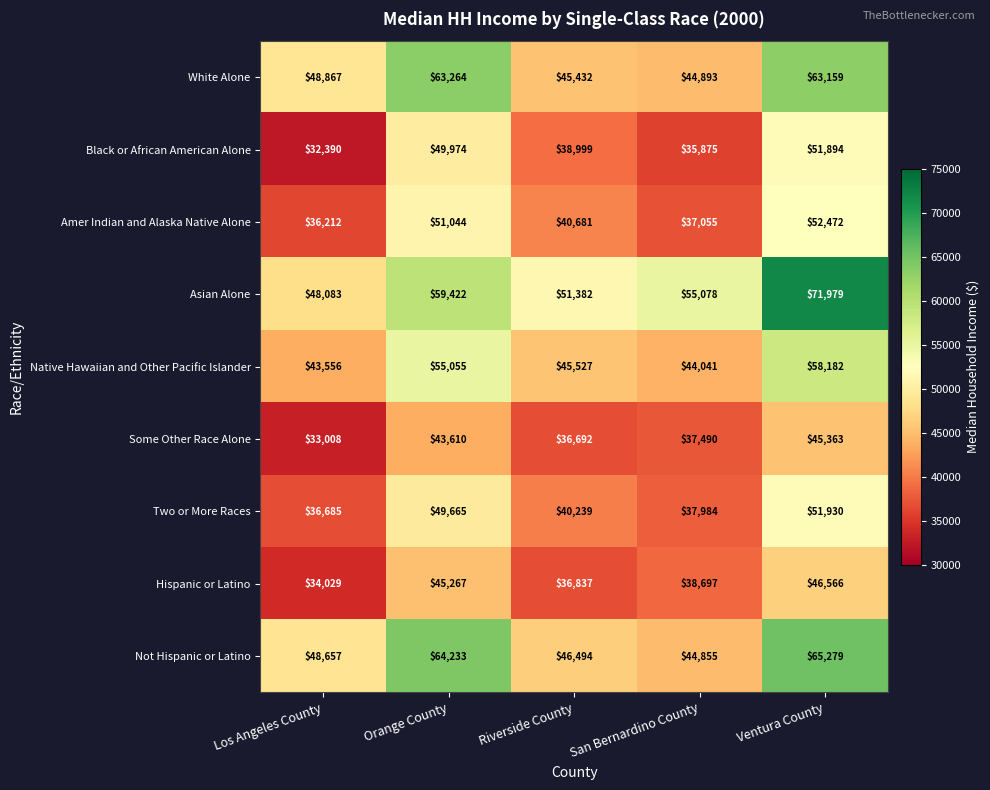

The value of Amer Indian and Alaska Native Alone at Los Angeles County is 61566. True or false?

False